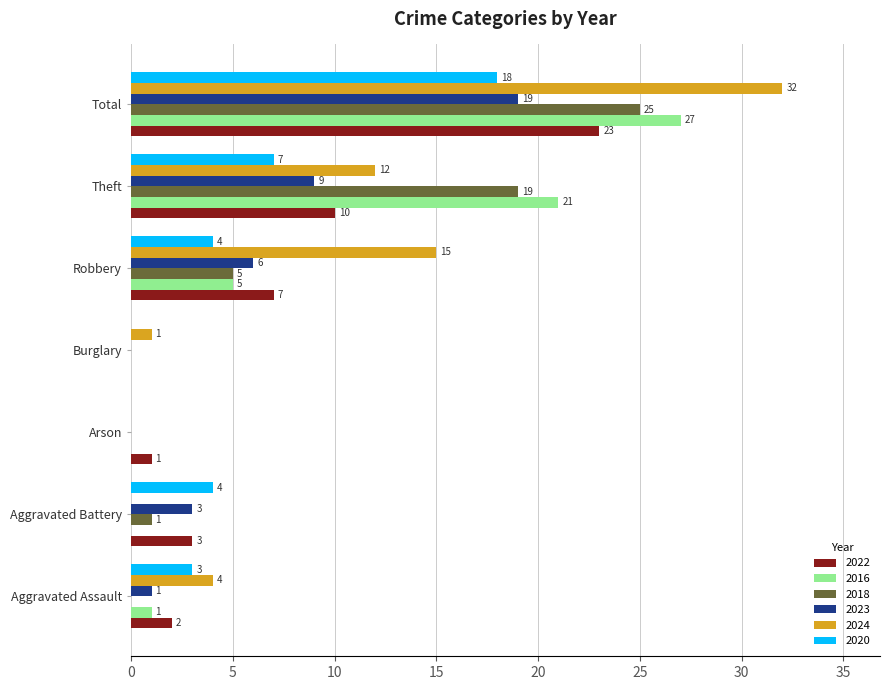

What is the sum of all 2016 values?

54